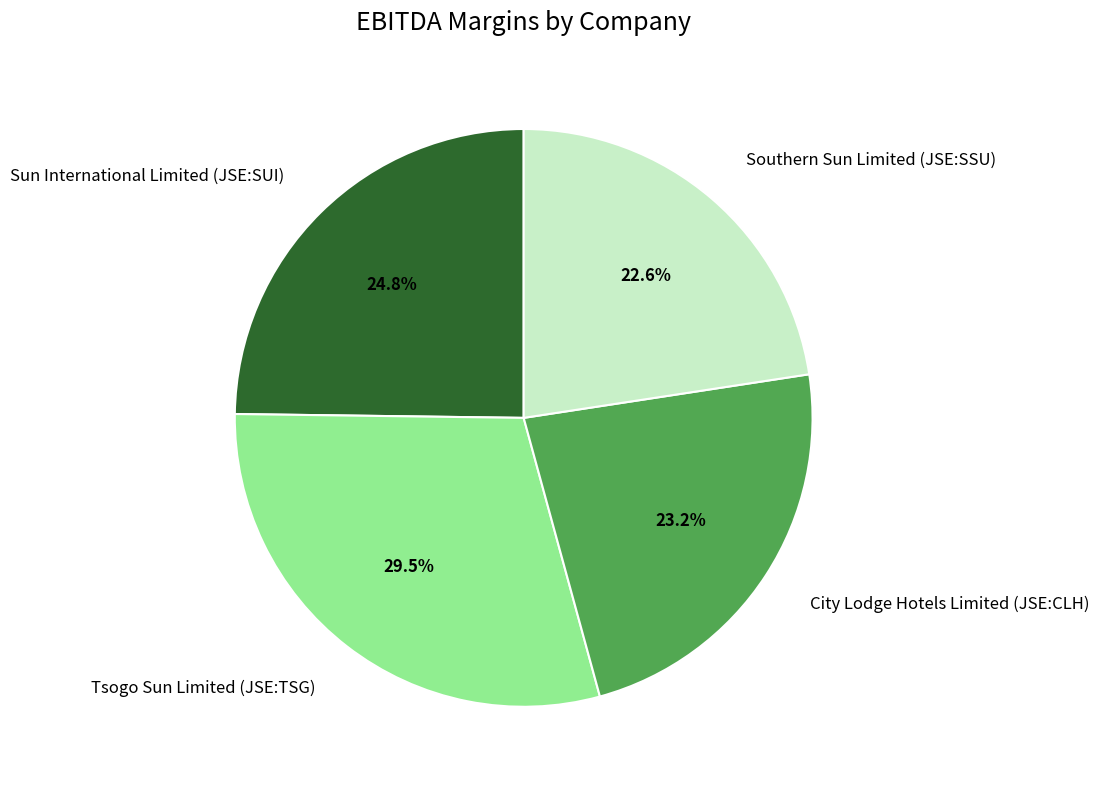

How many slices are in this pie chart?

4